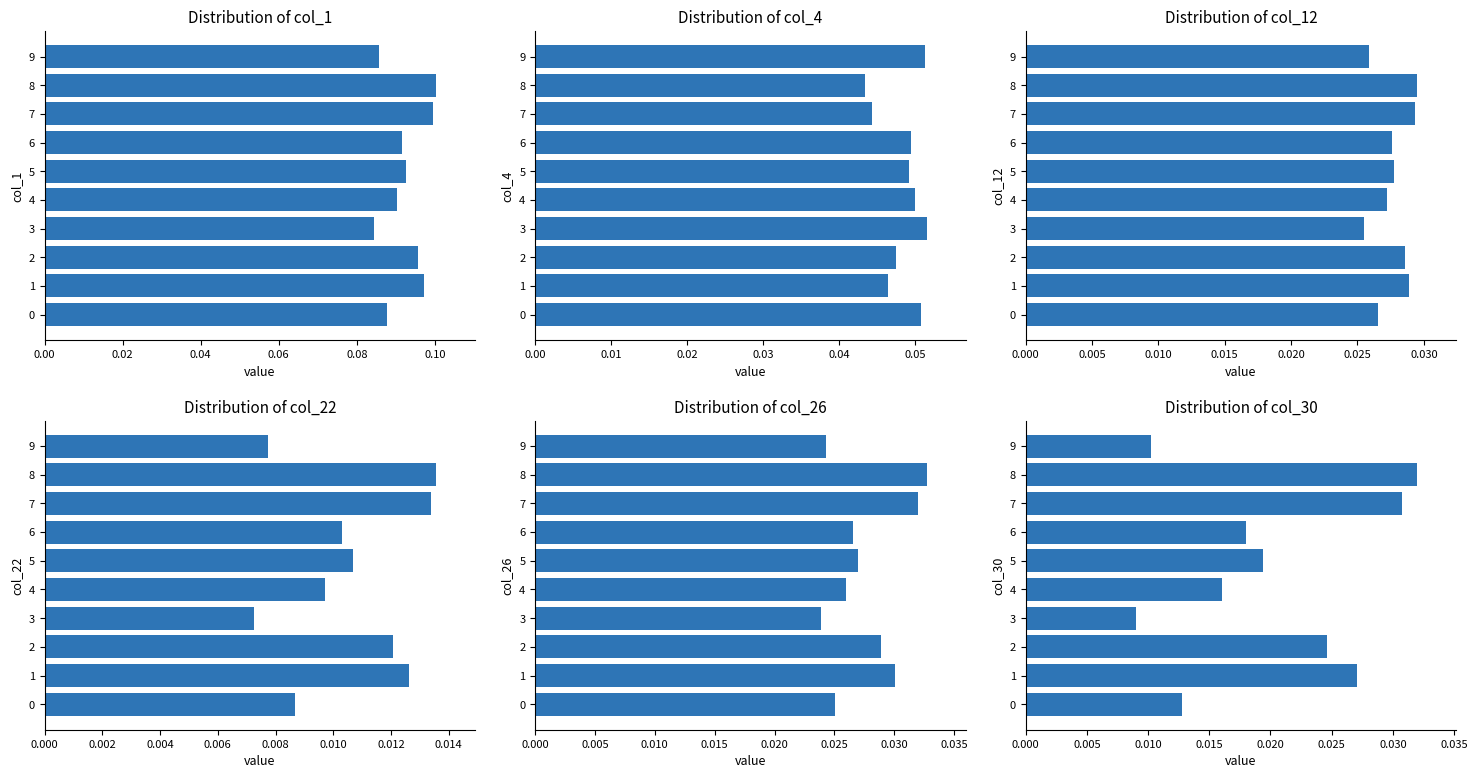

The value of col_26 at 5 is 0.0. True or false?

False